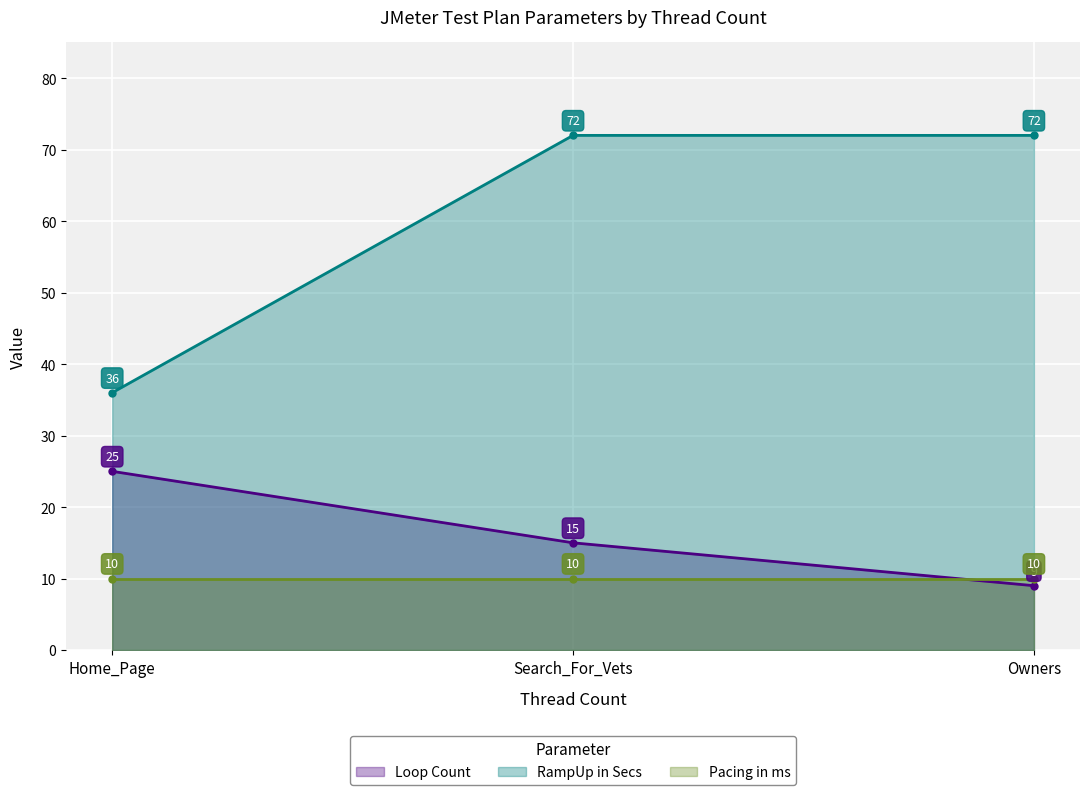

What is the value of the RampUp in Secs point at the 2nd from the left?

72